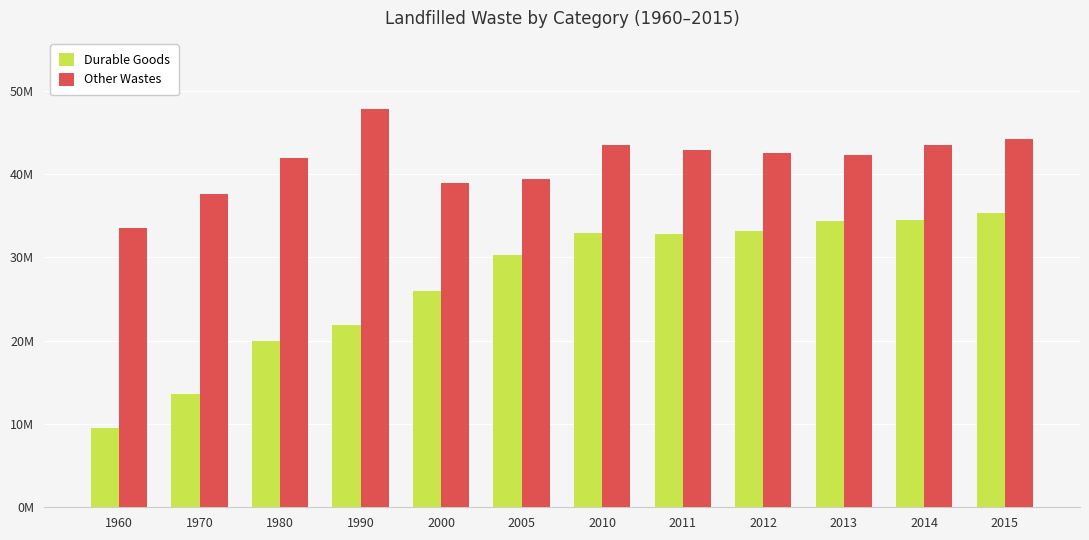

At 2010, list the series in order from smallest to largest.

Durable Goods, Other Wastes